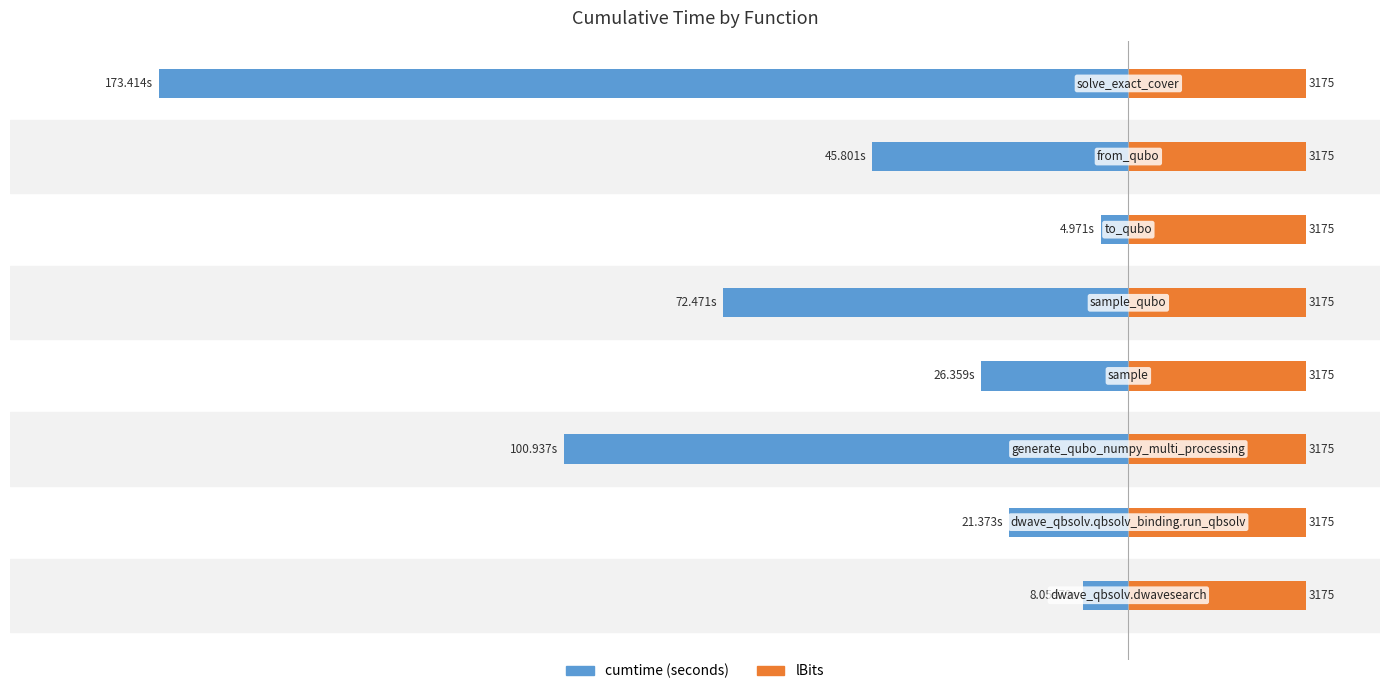

Is the value of cumtime at 3 greater than the value of lBits (×100) at 6?

No